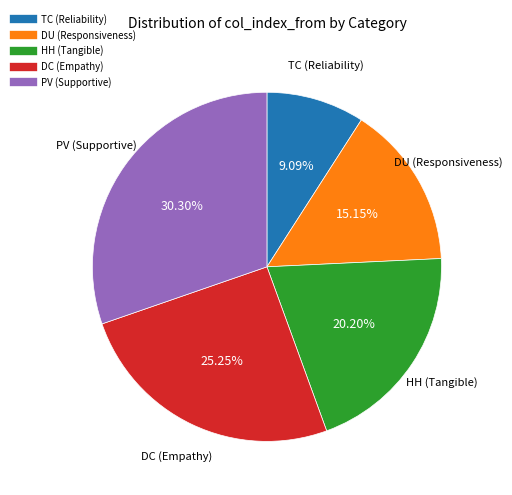

Approximately how many times larger is the value at TC (Reliability) compared to DU (Responsiveness)?

0.6